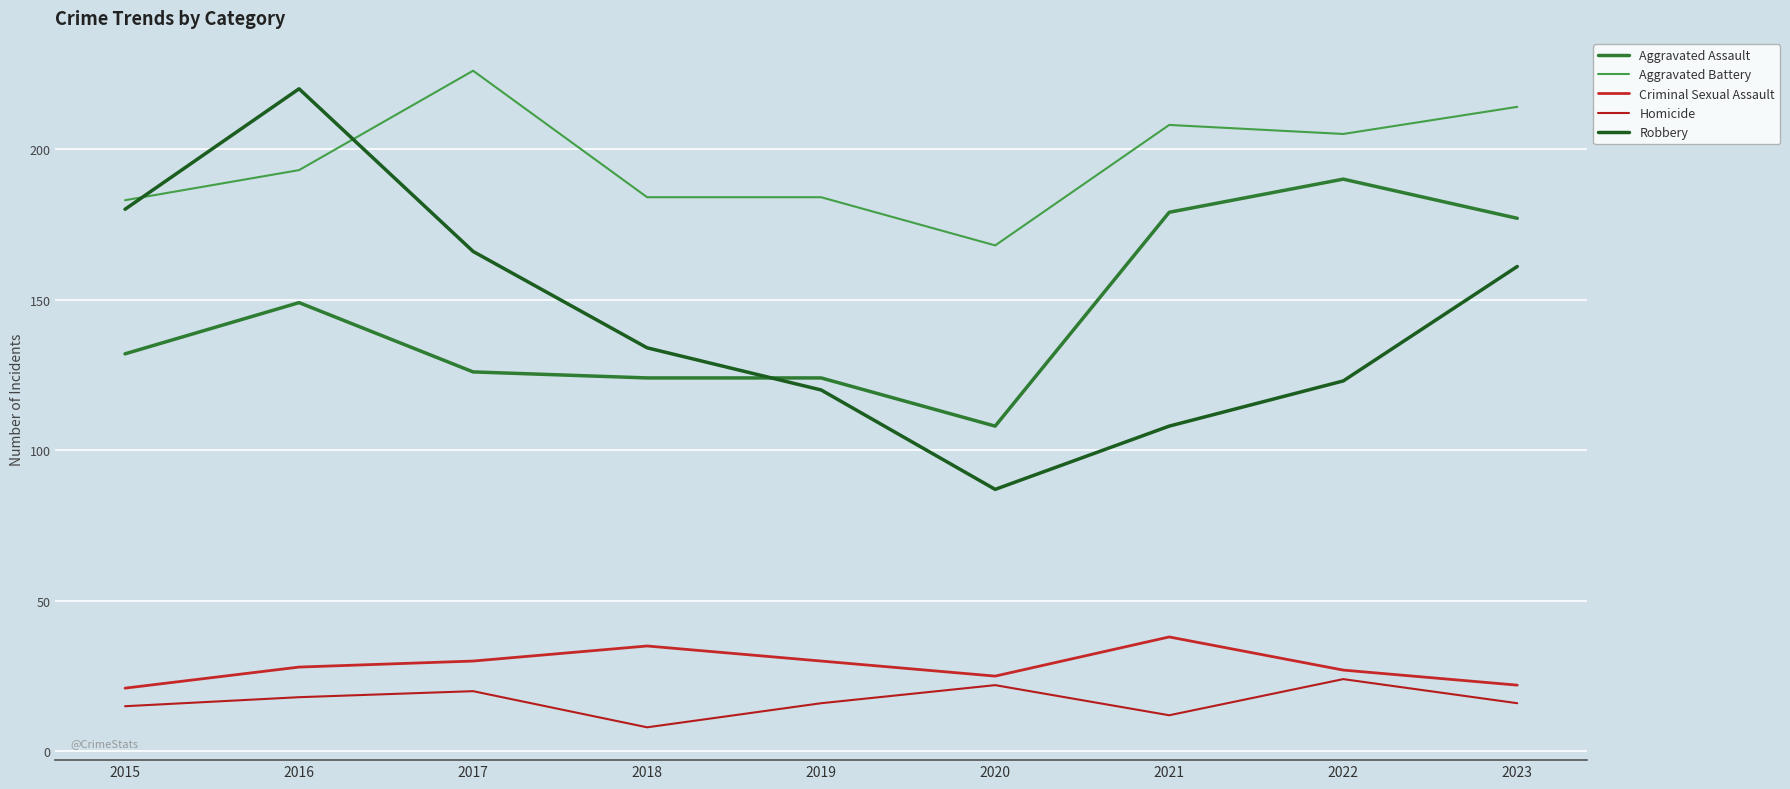

What is the total value across all series at 2022?

569